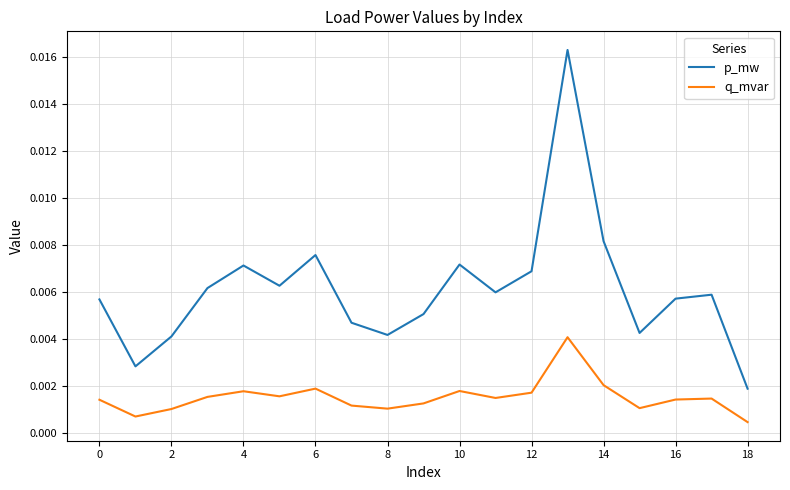

How many p_mw values are between 0 and 1?

19